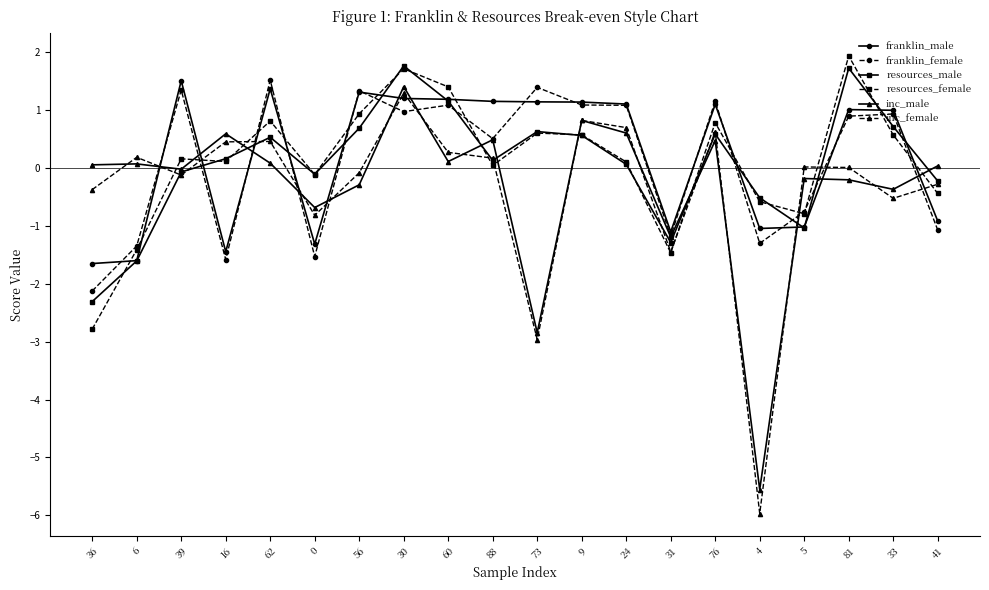

How many data points does each series have?

20